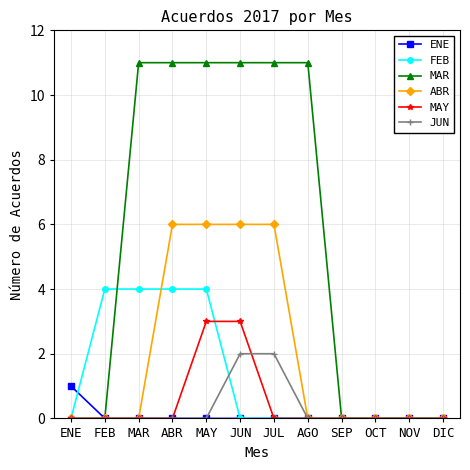

What is the label of the 4th point from the left?

ABR